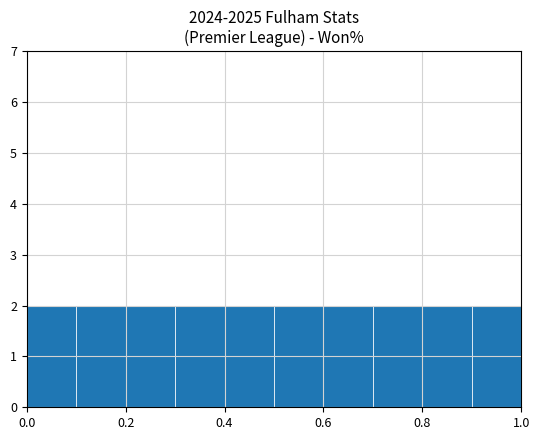

How tall is the bar that spans 0.0 to 0.1 on the x-axis? The values are not printed on the chart, so give them approximately, as read against the axis.

2